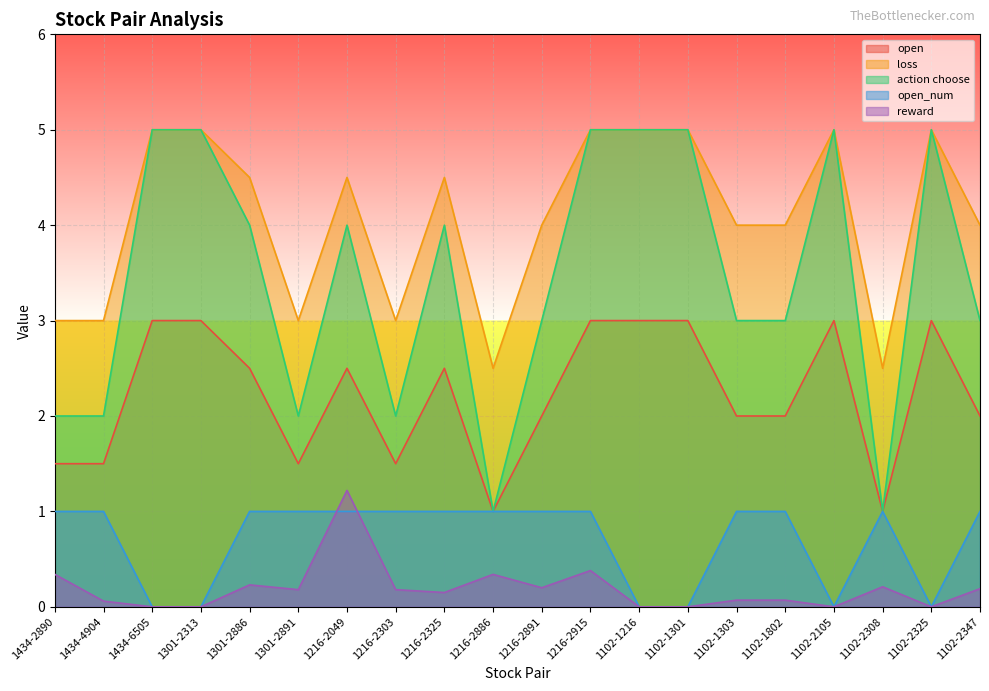

True or false: action choose has more than 2 interior local peaks.

True